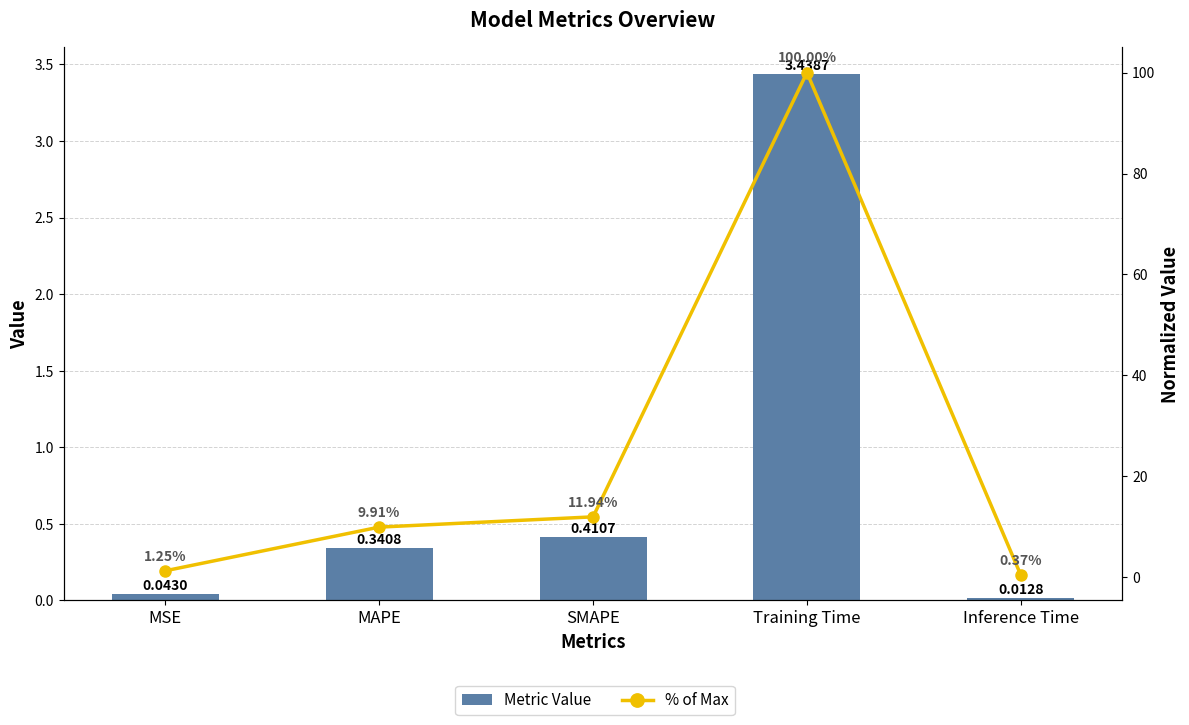

What is the value of the % of Max bar at the 3rd from the left?

11.9